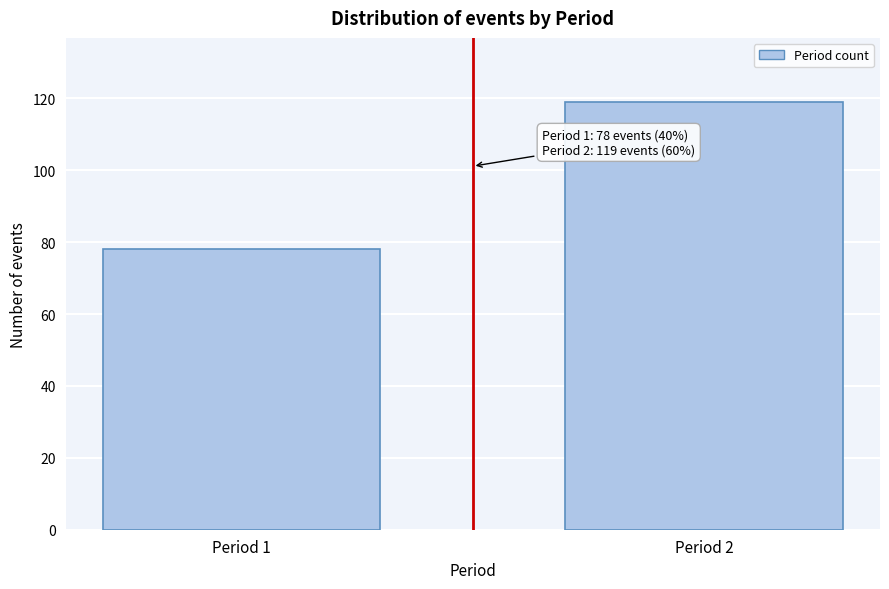

Reading right to left, what are all the values shown in this chart?

Period 2=119	Period 1=78